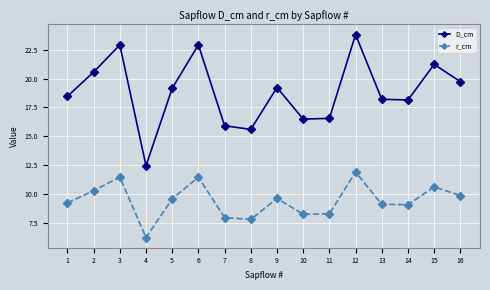

In r_cm, how many points are lower than both neighbors (excluding endpoints)?

4